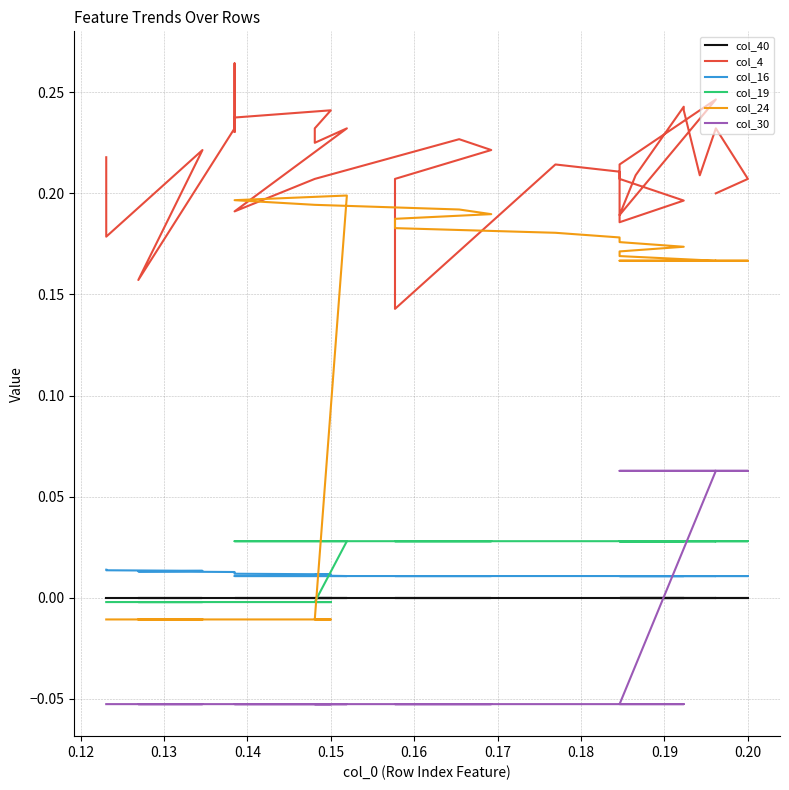

At how many categories does at least one series exceed 0?

34